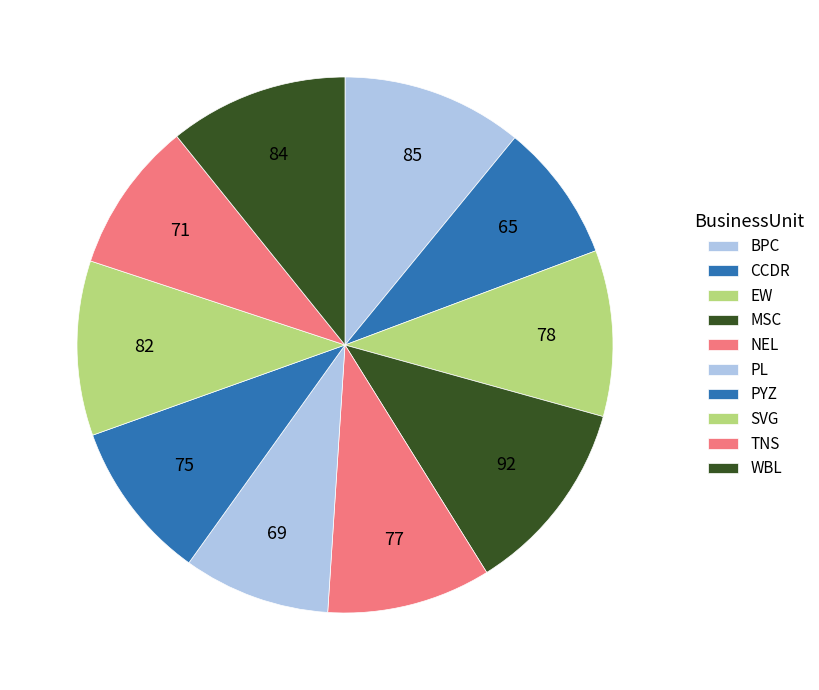

How many slices are in this pie chart?

10